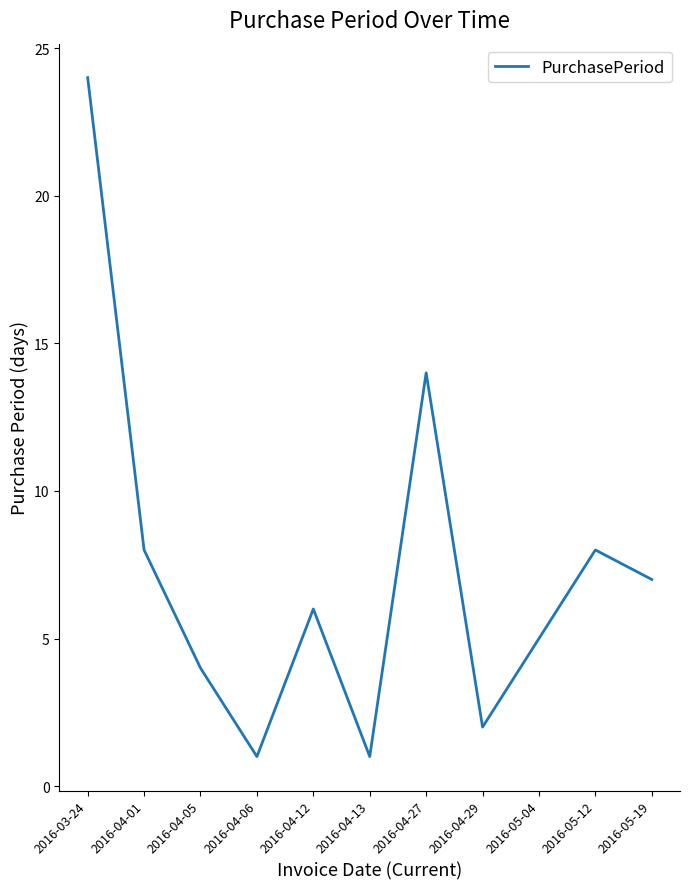

What position from the left is 2016-05-12?

10